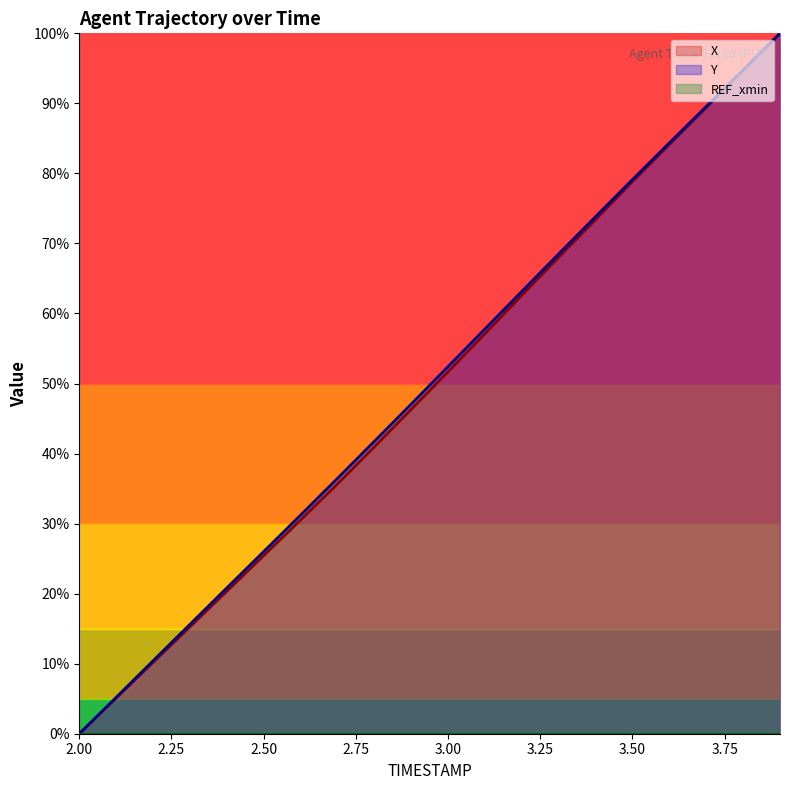

What is the difference between the highest and lowest values at 3.1?

0.7